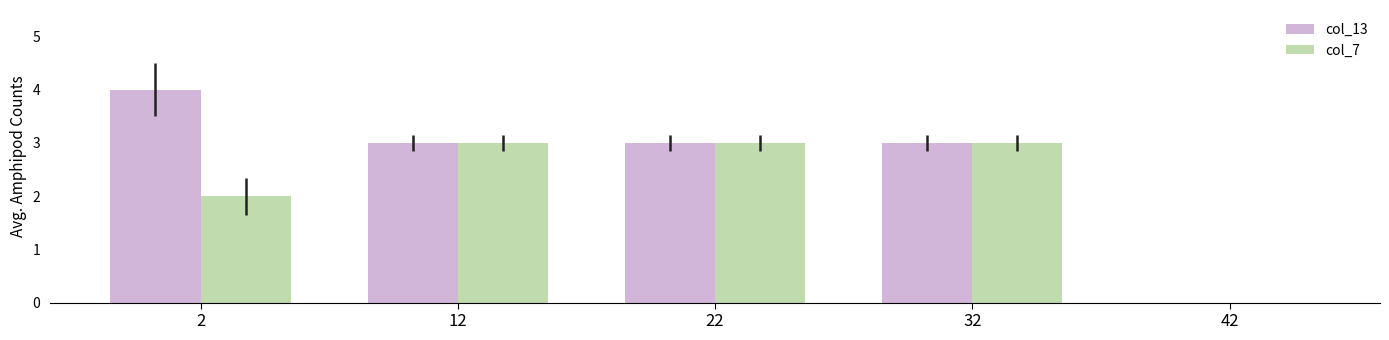

True or false: col_7 has a value of -2 at 42.

False